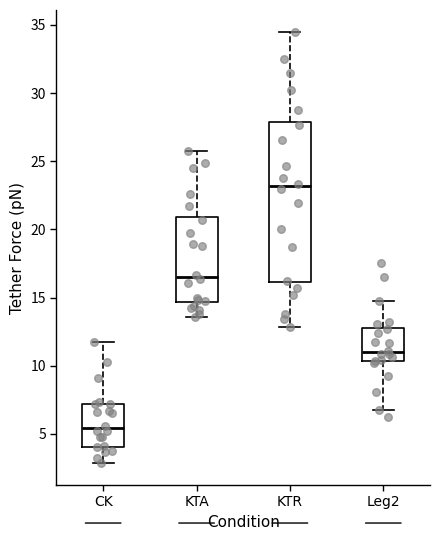

Comparing the boxes themselves (not the whiskers), which one is the tallest?

KTR